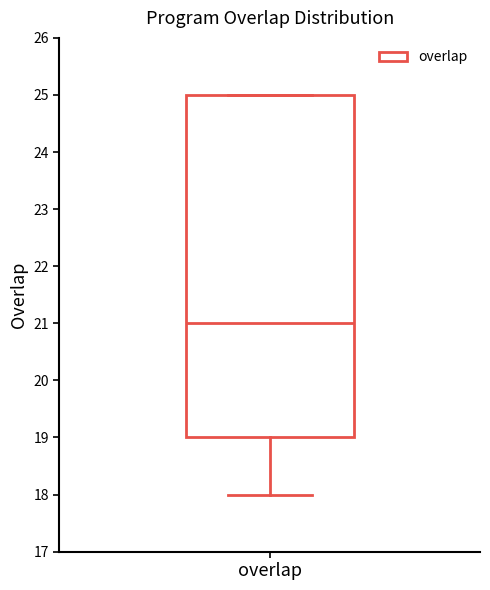

Transcribe this box plot: give where the median line is, the range the box spans, and where the two whiskers end, as read against the y-axis. The values are not printed on the chart, so give them approximately, as read against the axis.

median 21, box 19 to 25, whiskers 18 to 25